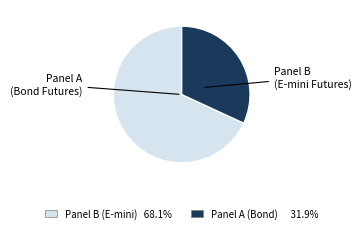

How many segments does this pie chart have?

2